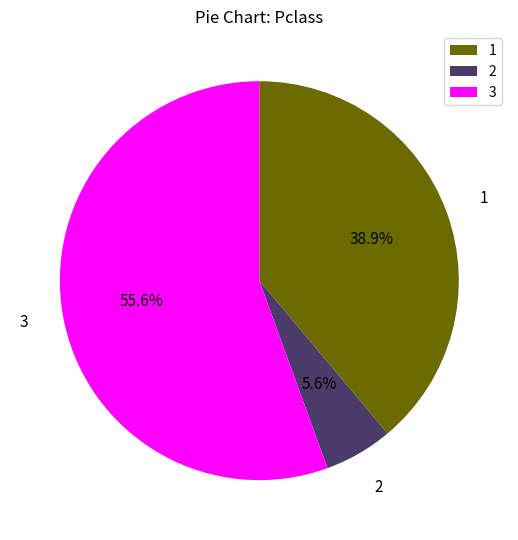

To the nearest percent, what is the difference between the largest and smallest slice percentages?

50%